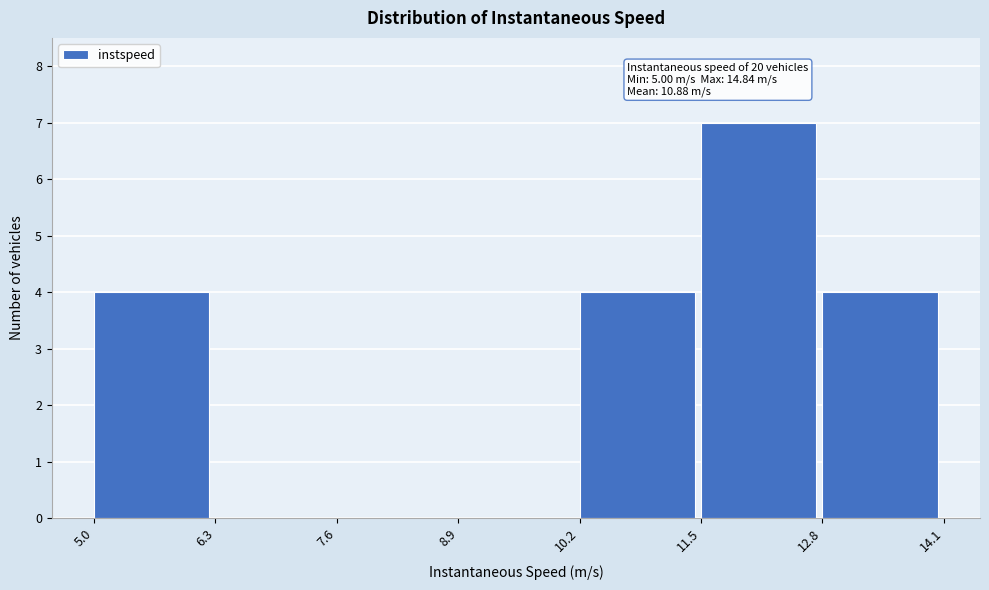

Which range on the x-axis has the tallest bar?

11.5 to 12.8